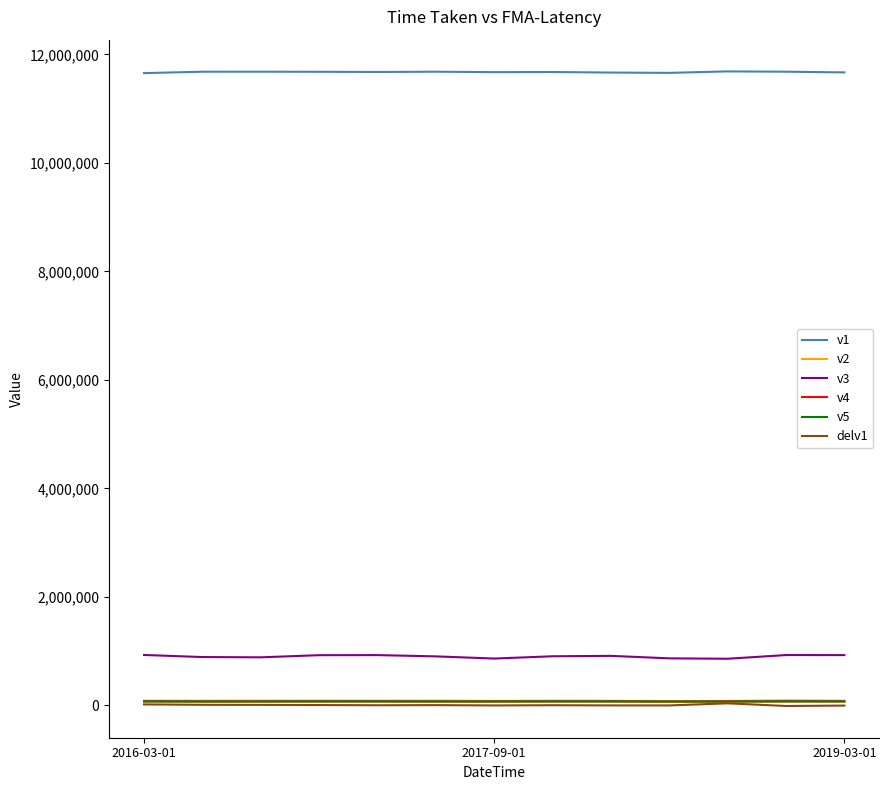

True or false: v5 and delv1 cross at least once.

False